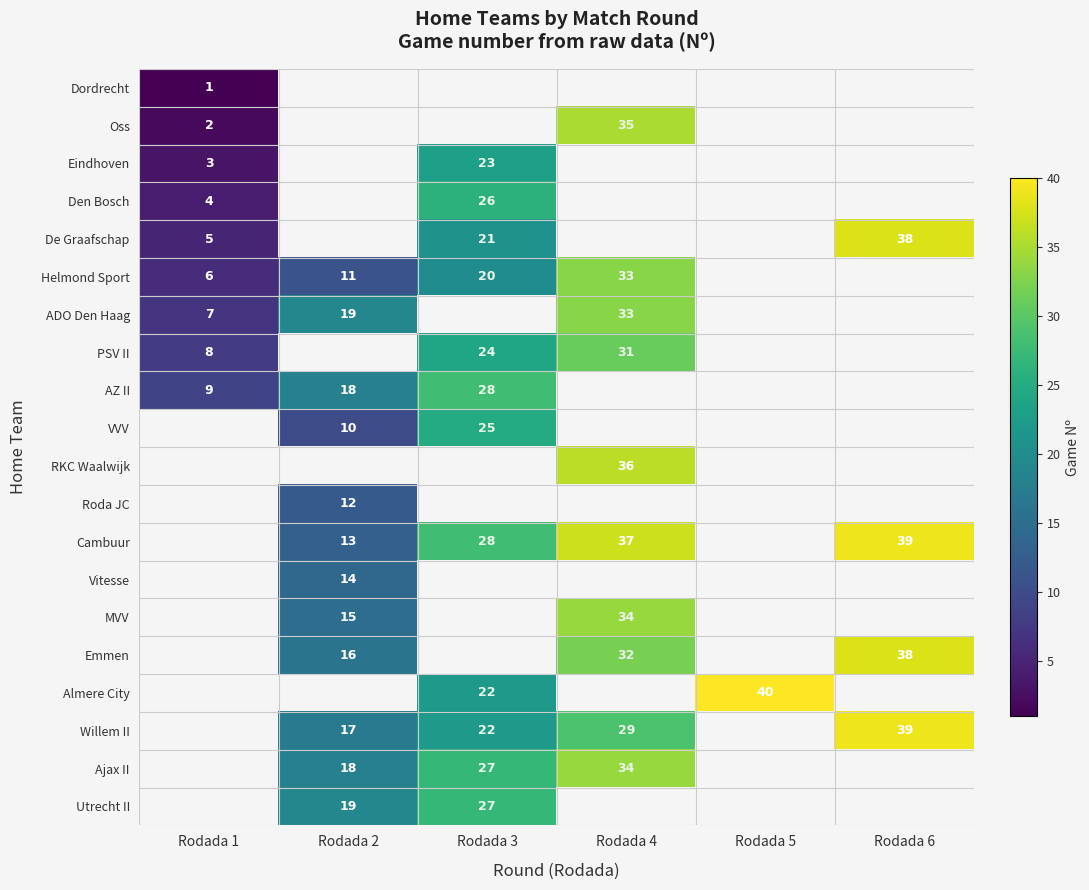

Is it true that Ajax II equals 27 at Rodada 3?

True